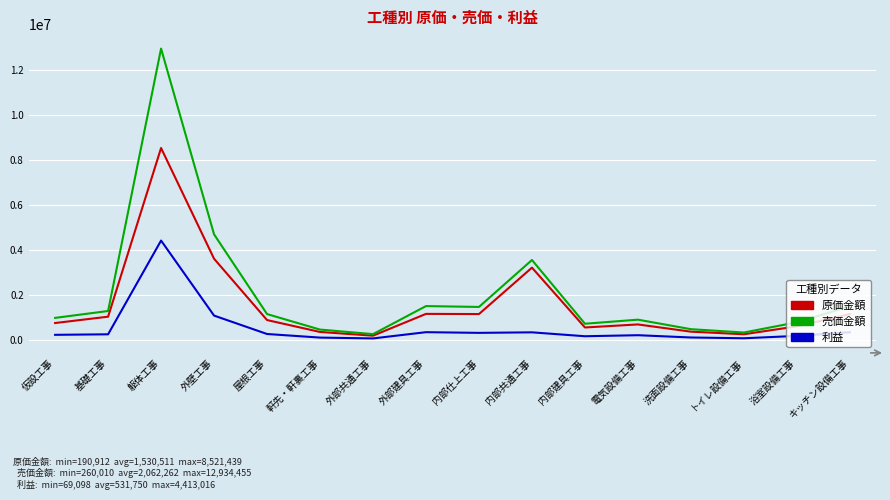

What is the average value of the 原価金額 series?

1530512